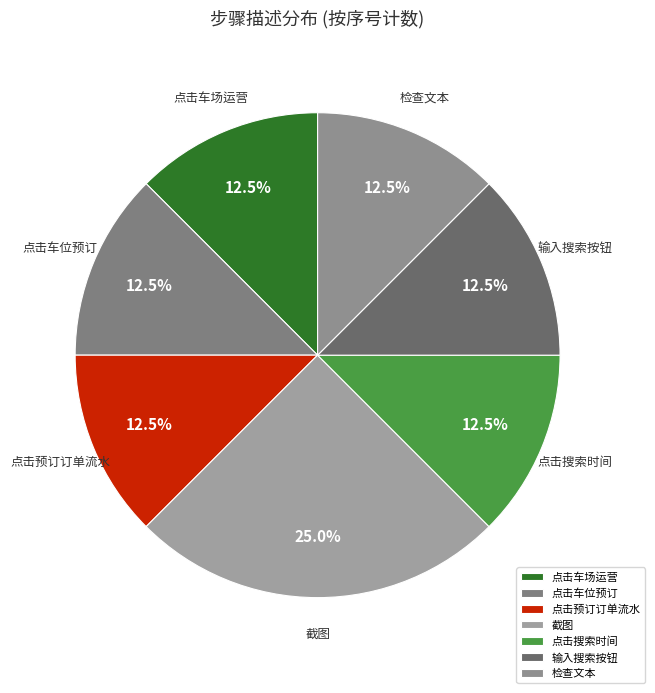

Is 截图 the majority of the pie?

No